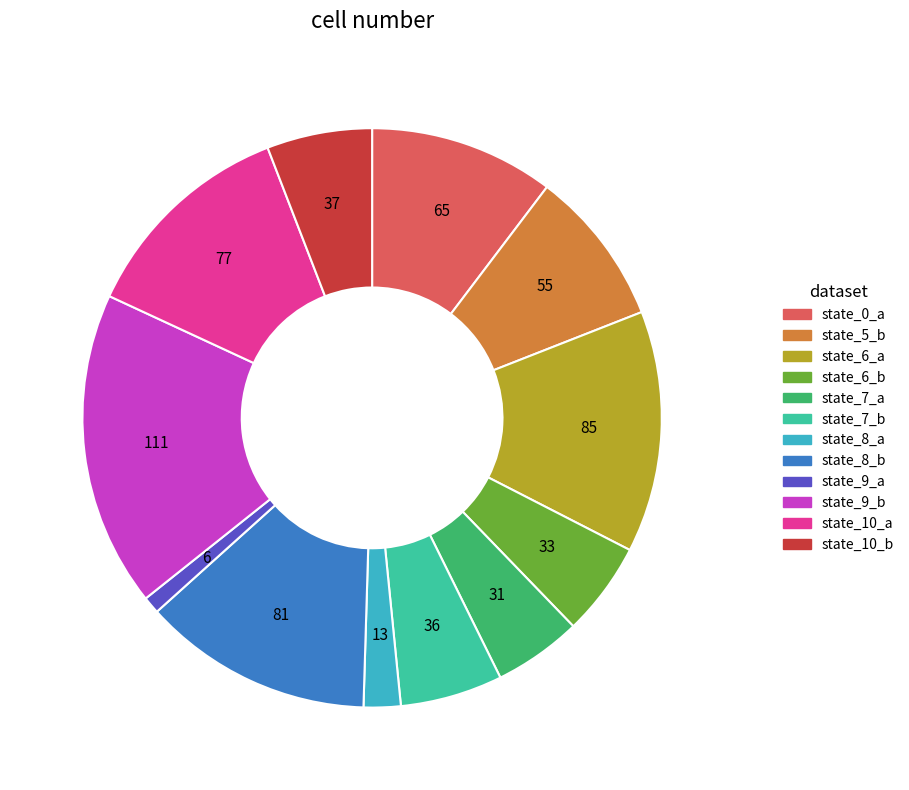

Is there a majority slice in this chart?

No